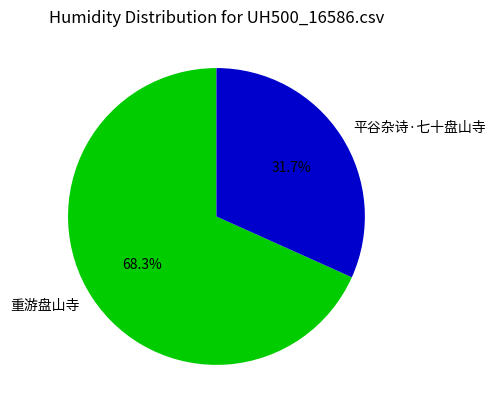

True or false: 平谷杂诗·七十盘山寺 accounts for 23% of the total.

False